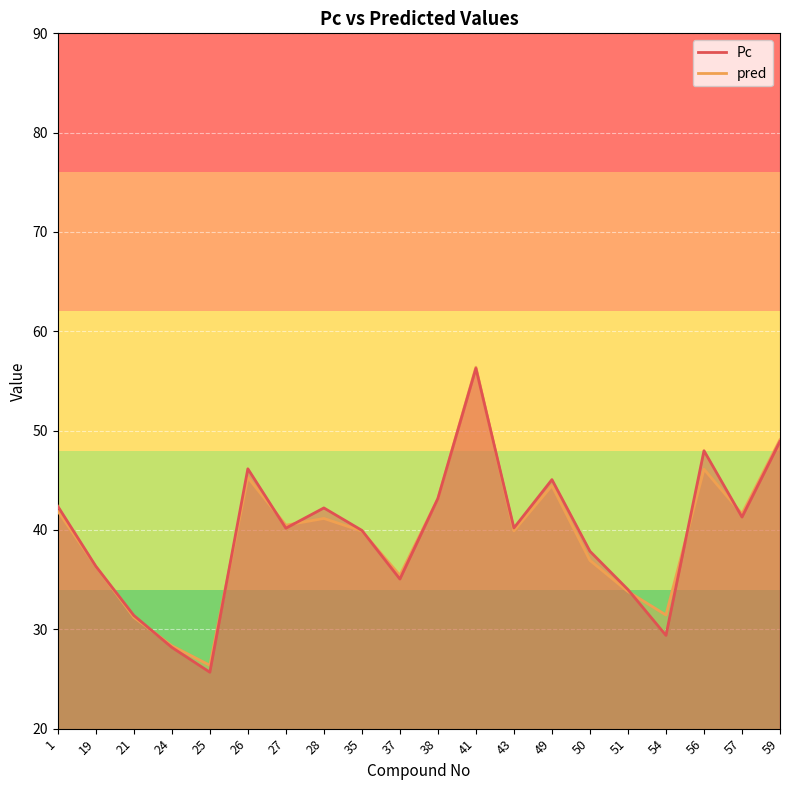

Which category has the lowest value in the Pc series?

25